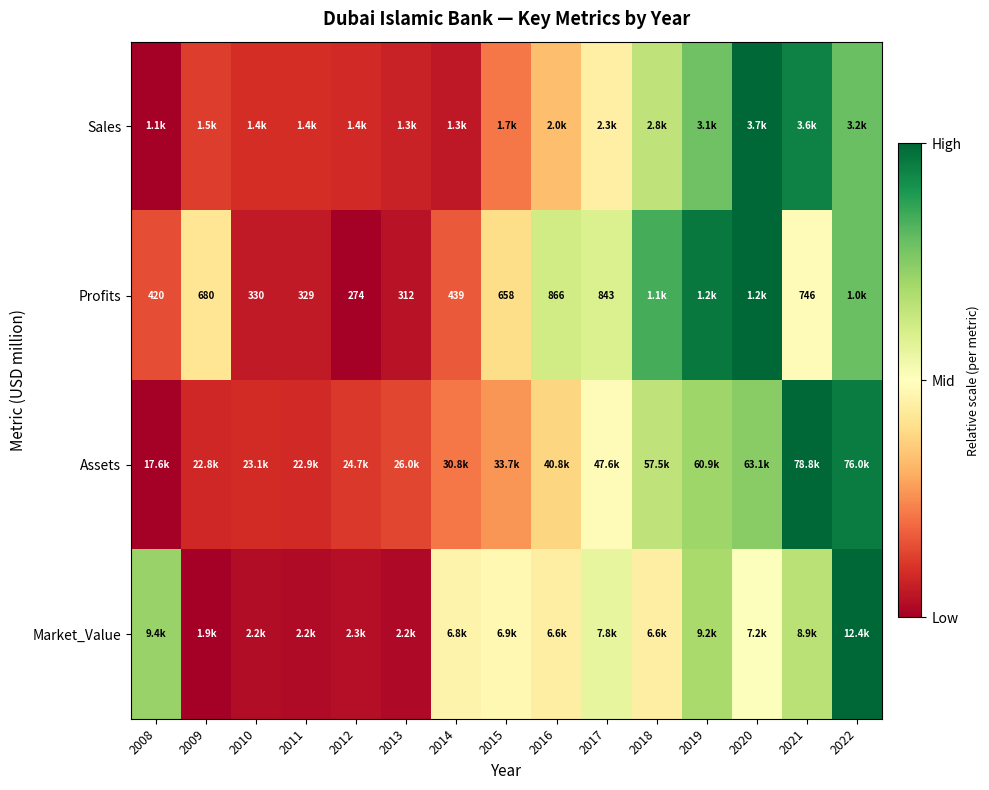

How many series are shown in this chart?

4